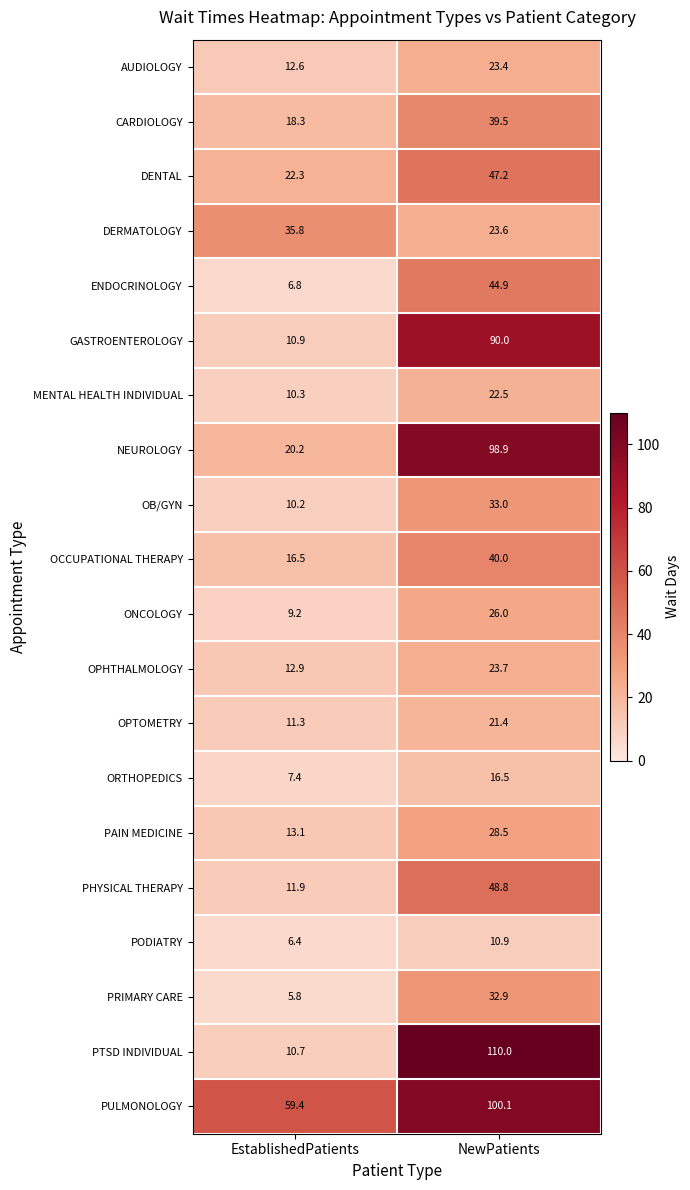

True or false: OPTOMETRY has a value of 6.2 at NewPatients.

False